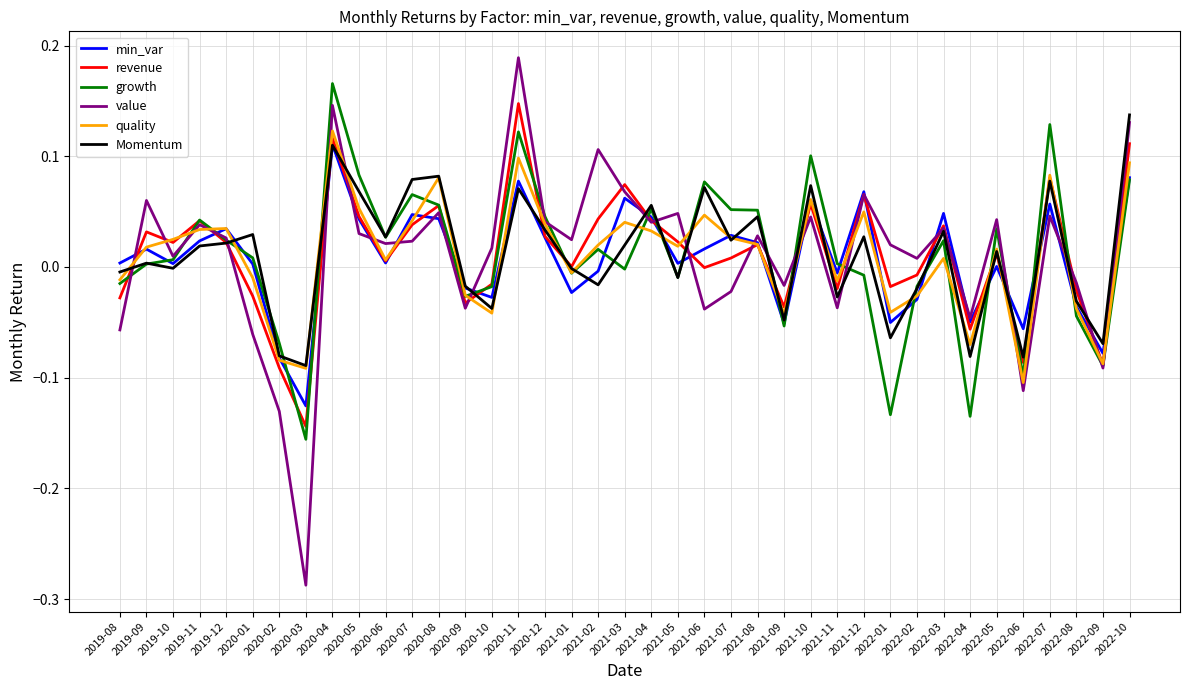

At which category does the chart reach its peak across all series?

2020-11